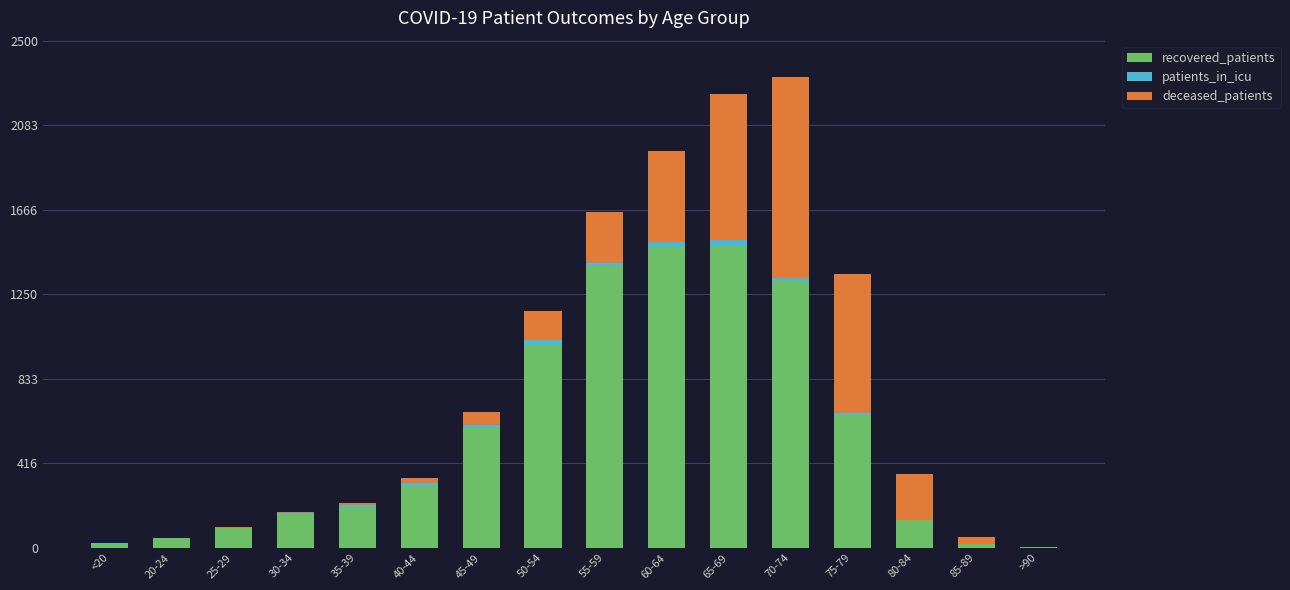

What is the highest value of the recovered_patients series?

1488